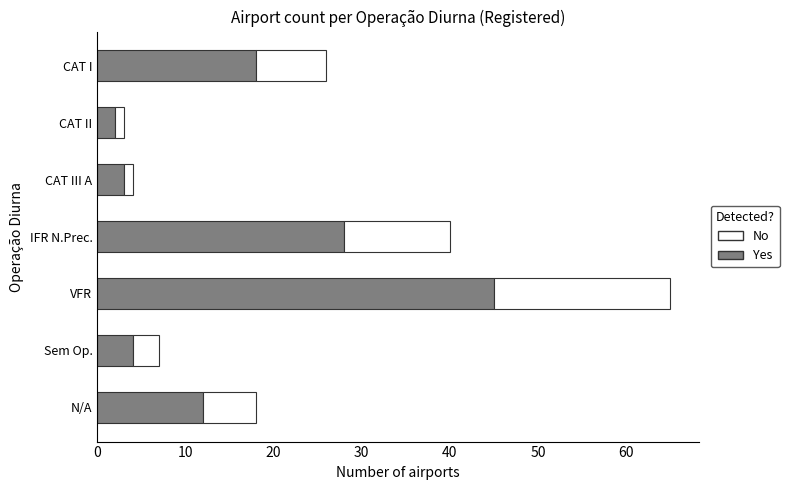

The Yes series shows 3 at CAT III A. True or false?

True